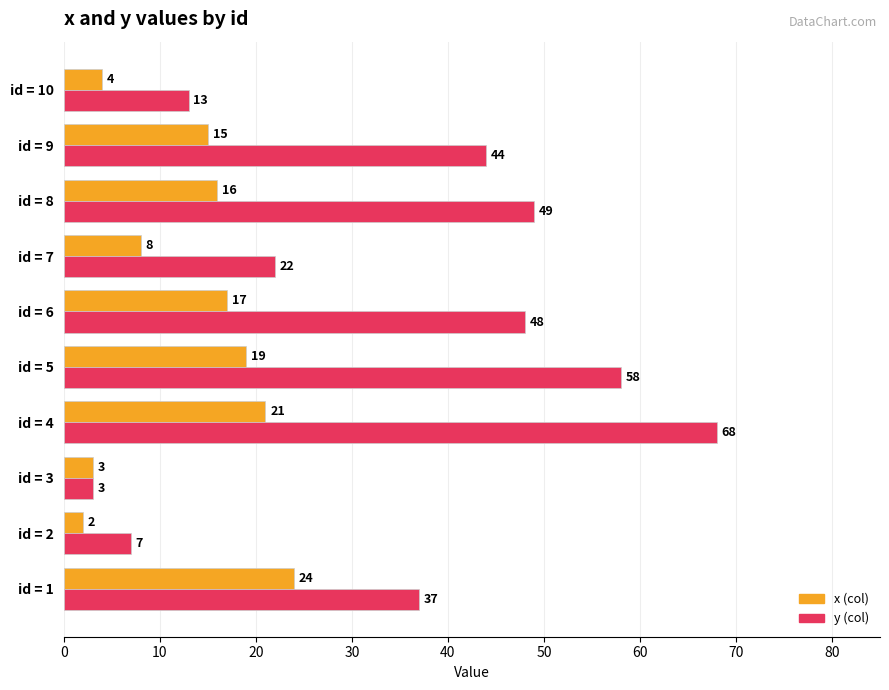

At which category is the sum across all series the highest?

id = 4